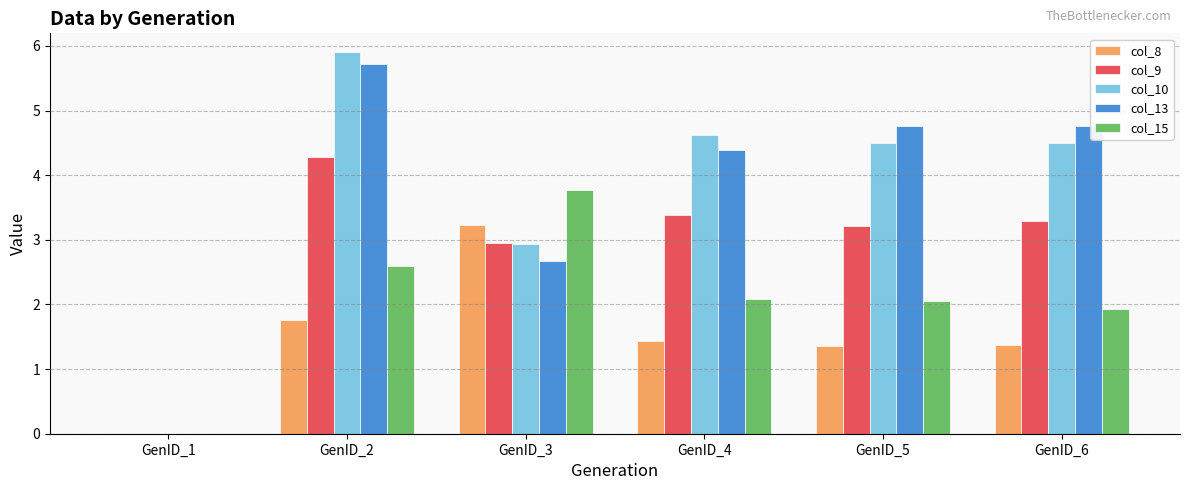

At which label does col_13 first exceed 4?

GenID_2